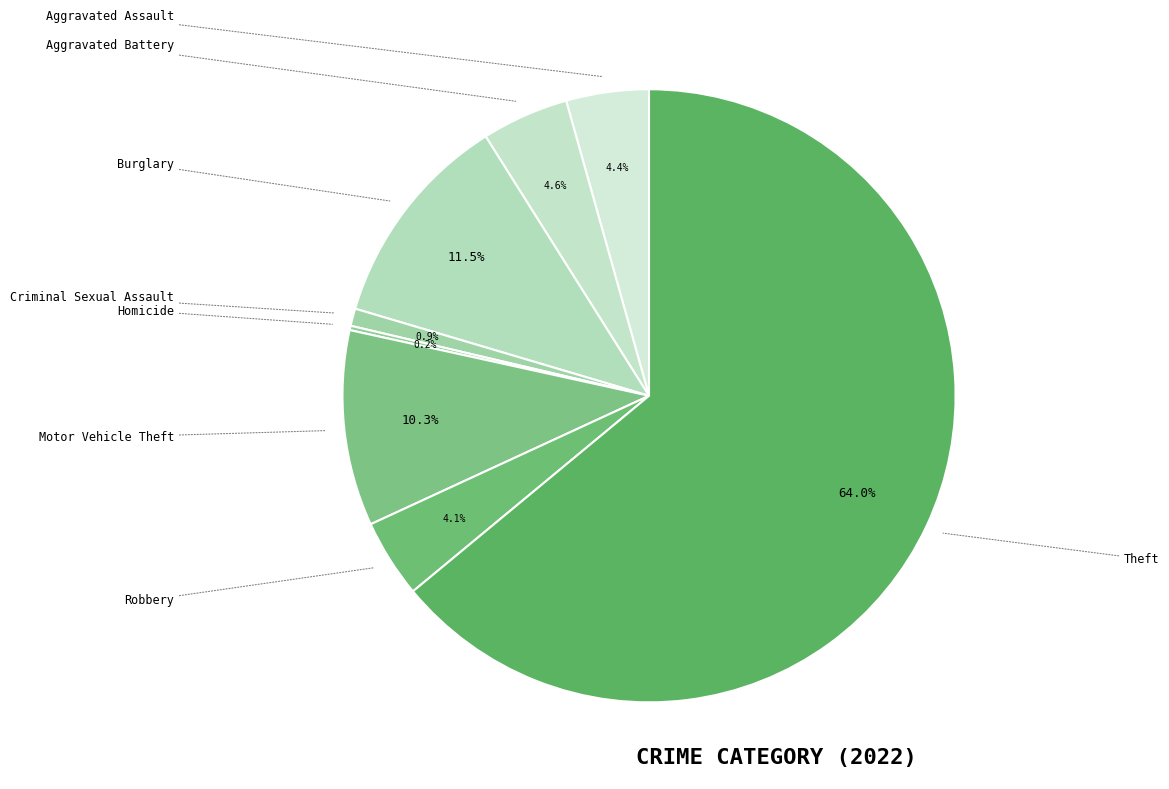

The Theft slice represents 64% of the pie. True or false?

True